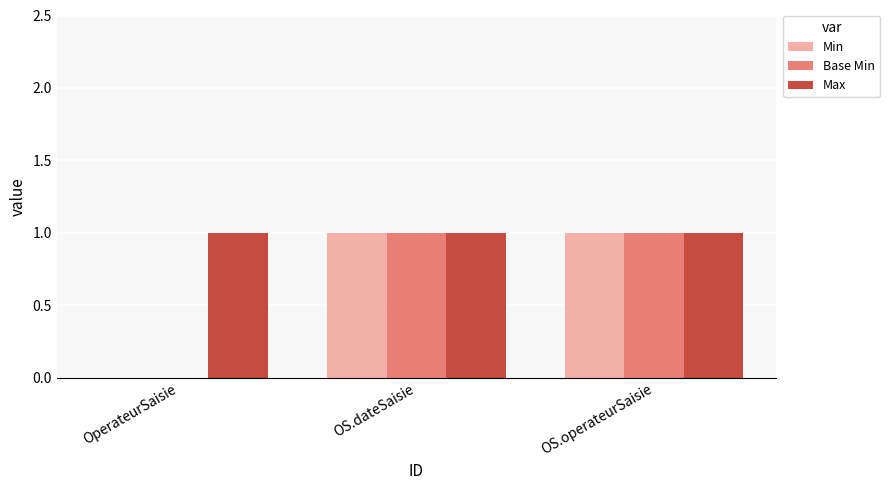

The value of Base Min at OS.dateSaisie is 2. True or false?

False